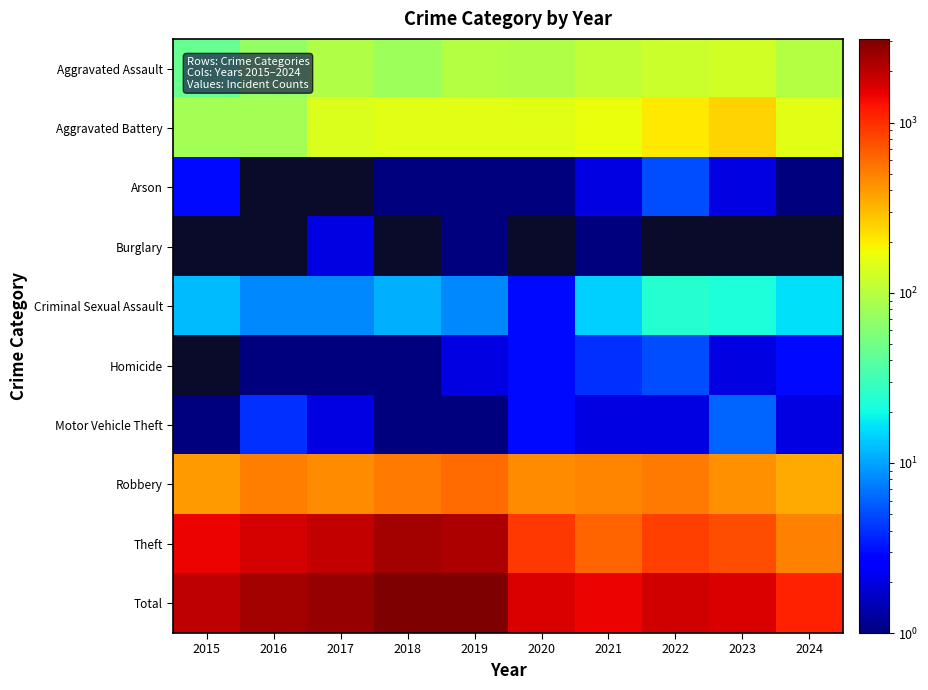

What is the total value across all series at 2019?

6160.0